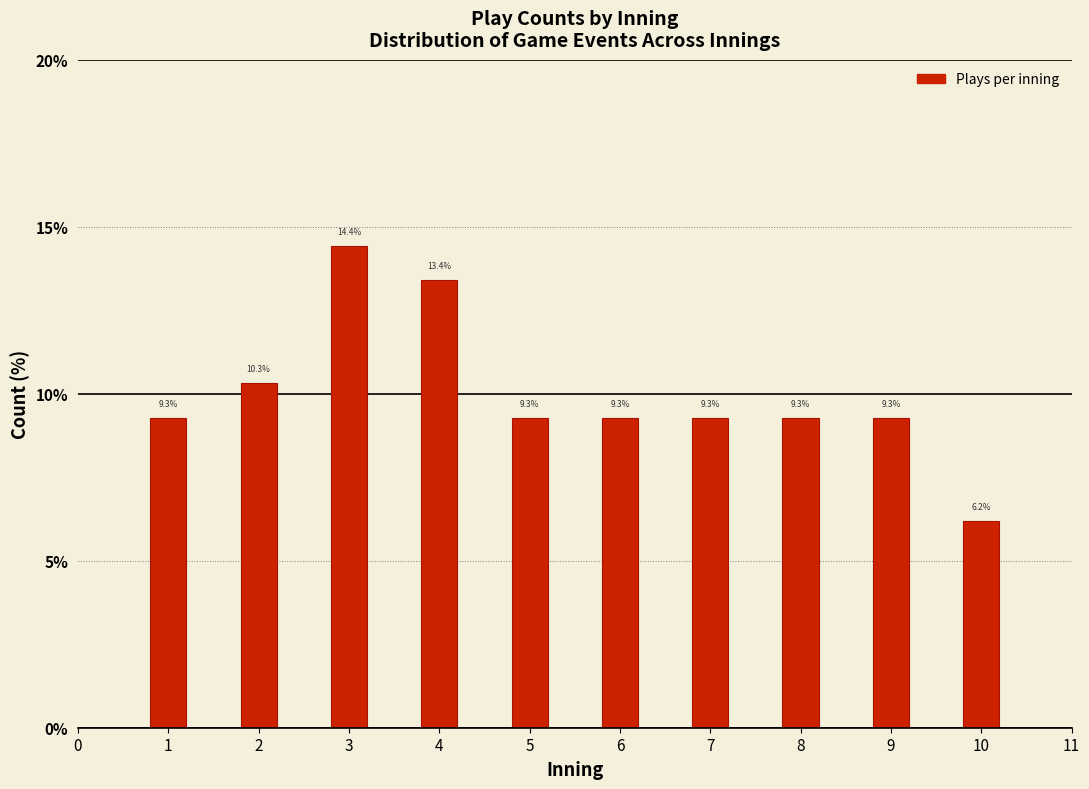

Reading left to right, extract all data points from this chart.

1=9.3	2=10.3	3=14.4	4=13.4	5=9.3	6=9.3	7=9.3	8=9.3	9=9.3	10=6.2